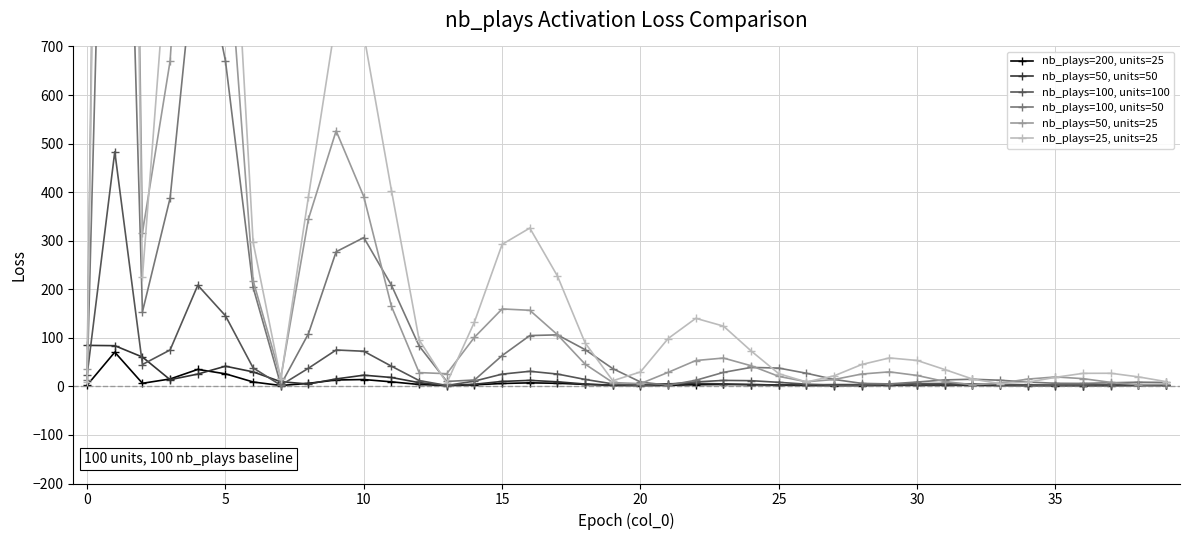

What is the sum of the nb_plays=100, units=50 values at 39 and 19?

44.6